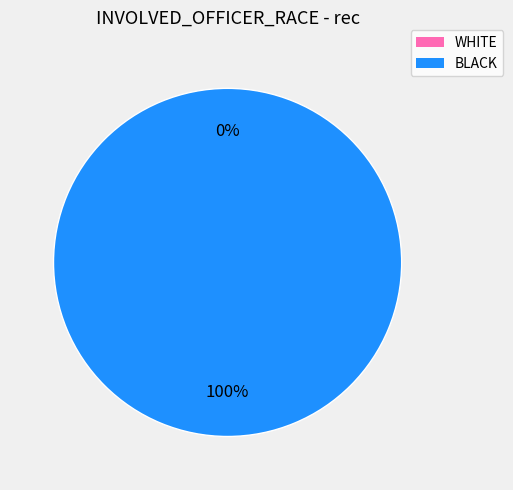

True or false: STAUNTON accounts for 0% of the total.

True